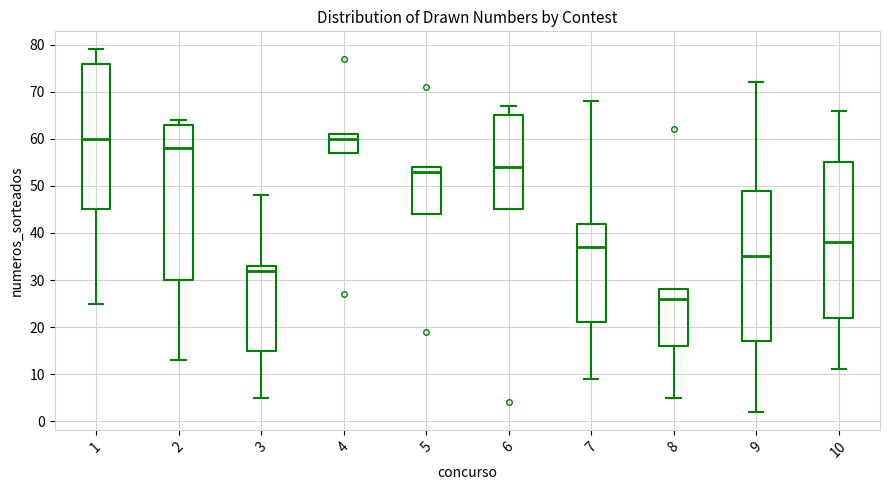

Which box has the lowest median line?

8